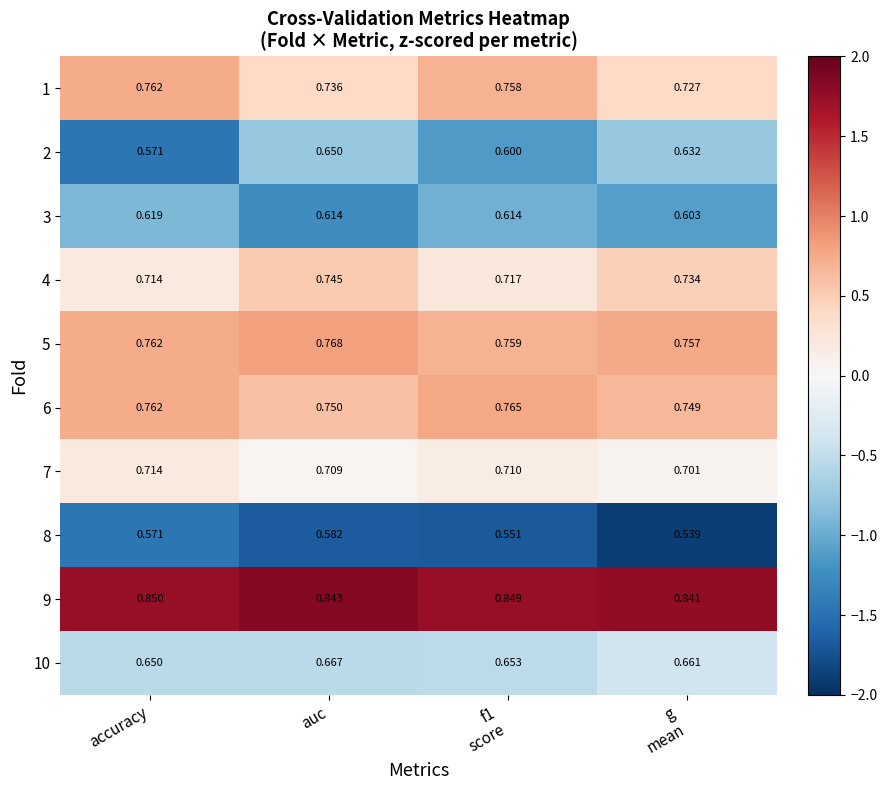

At which label does 4 reach its minimum?

accuracy